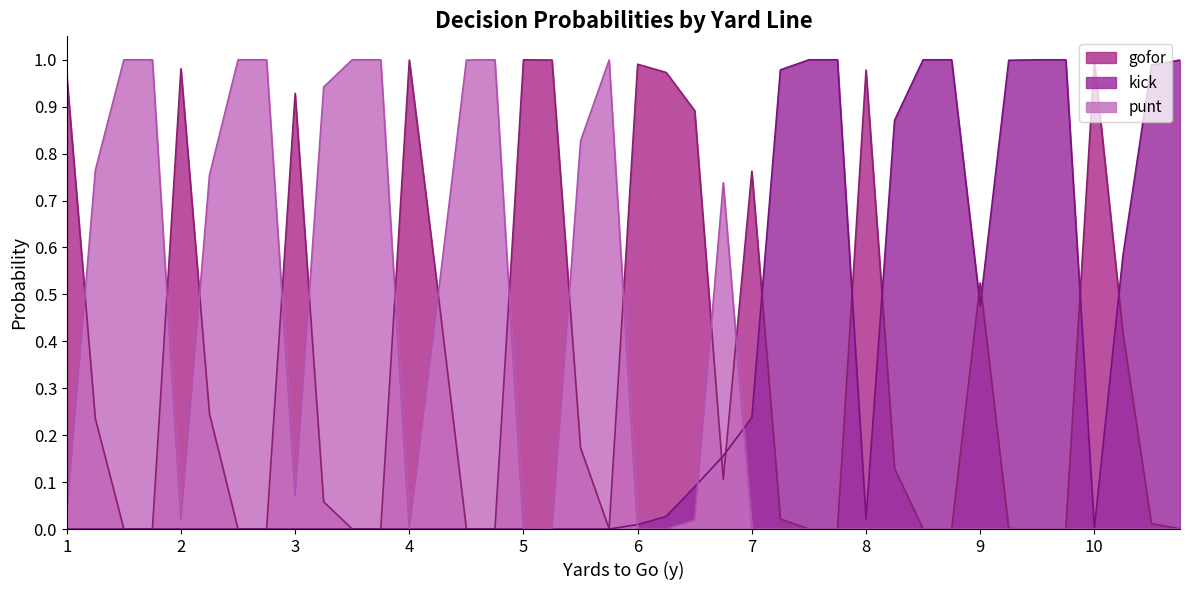

Where is the first local maximum for gofor?

2